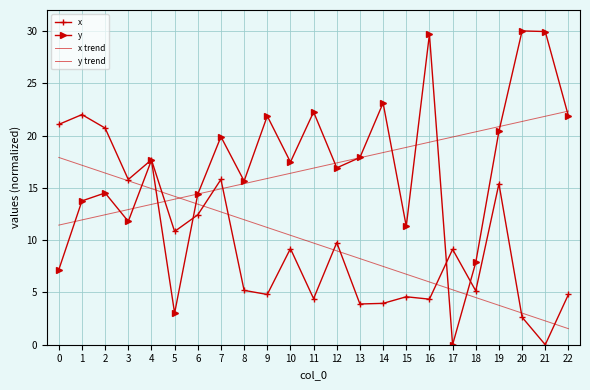

What is the spread (max minus min) of values at 0?

13.9